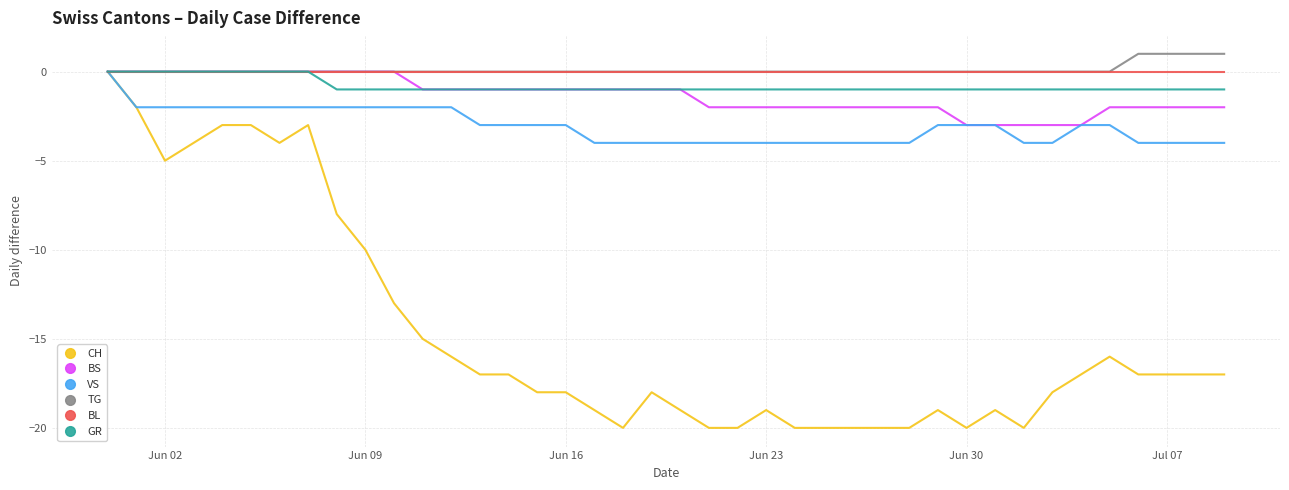

What is the smallest value displayed?

-20